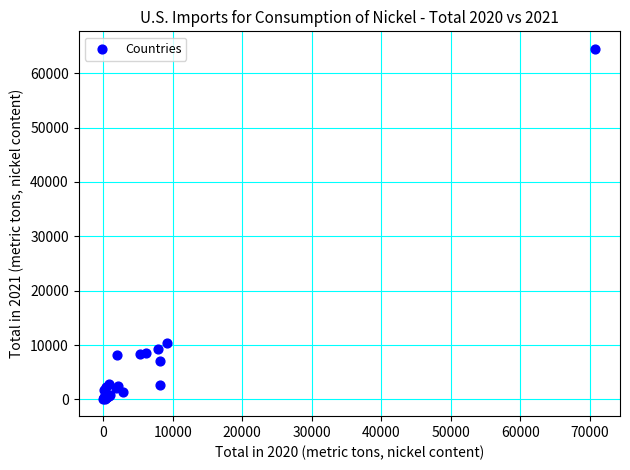

What Y value in the scatter plot is closest to 32319?

10400